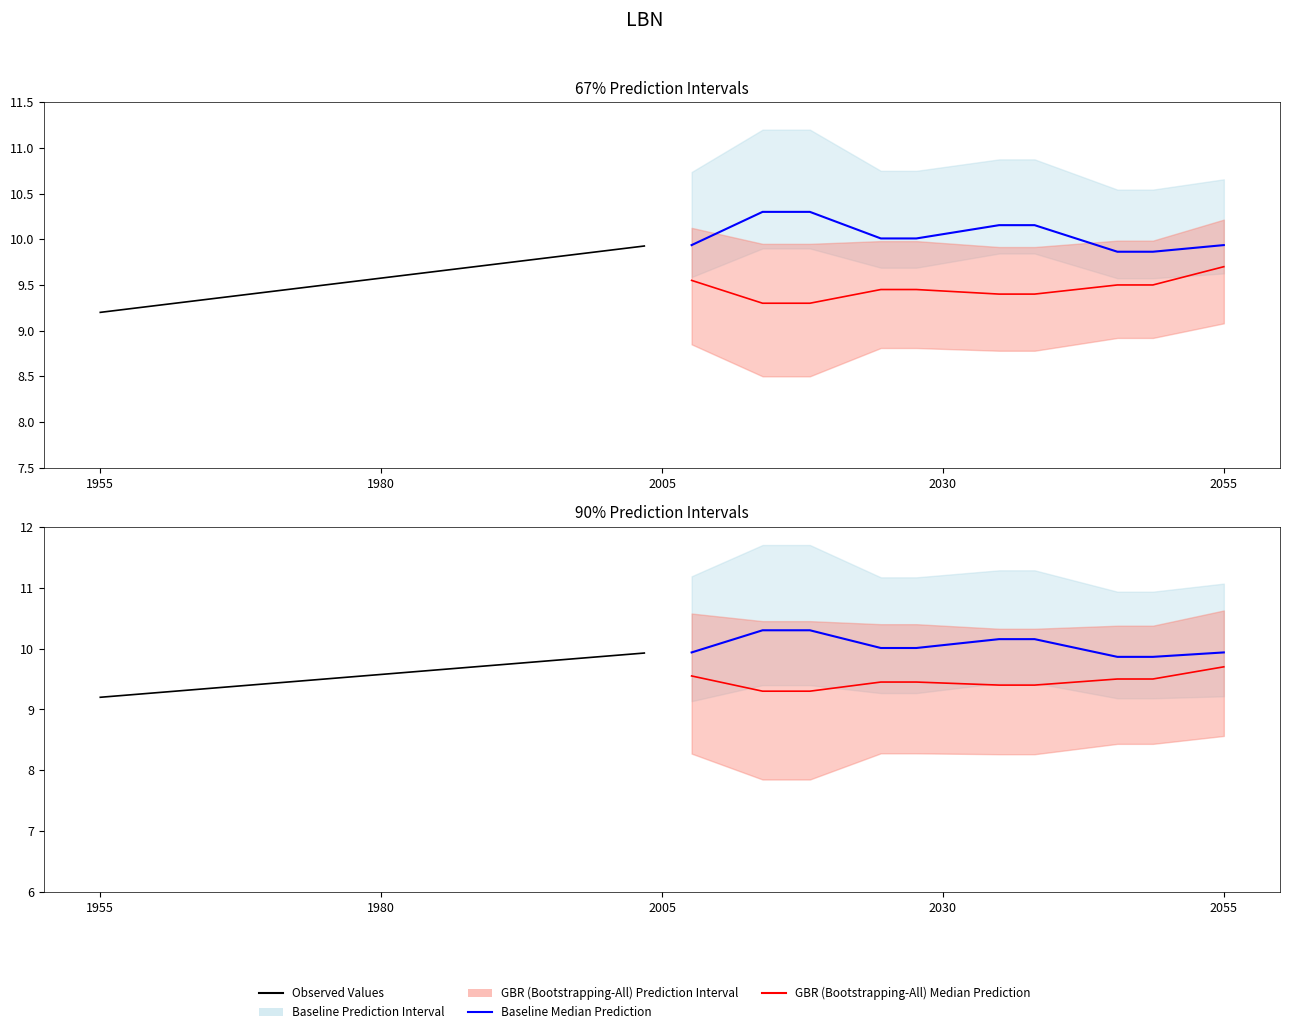

What is the difference between the maximum and second lowest values in the GBR (Bootstrapping-All) Median Prediction series?

0.4